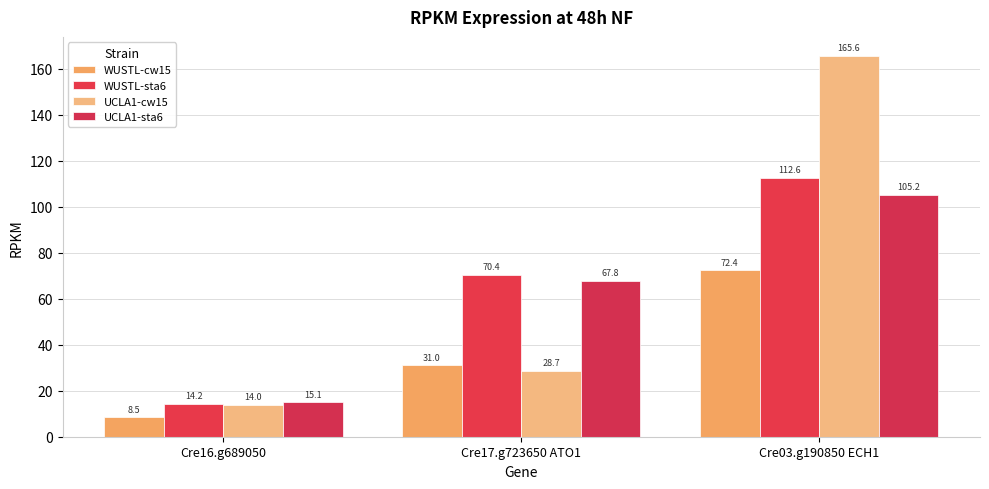

Reading right to left, extract all data points from this chart.

WUSTL-cw15: 72.4	31.0	8.5
WUSTL-sta6: 112.6	70.4	14.2
UCLA1-cw15: 165.6	28.7	14.0
UCLA1-sta6: 105.2	67.8	15.1